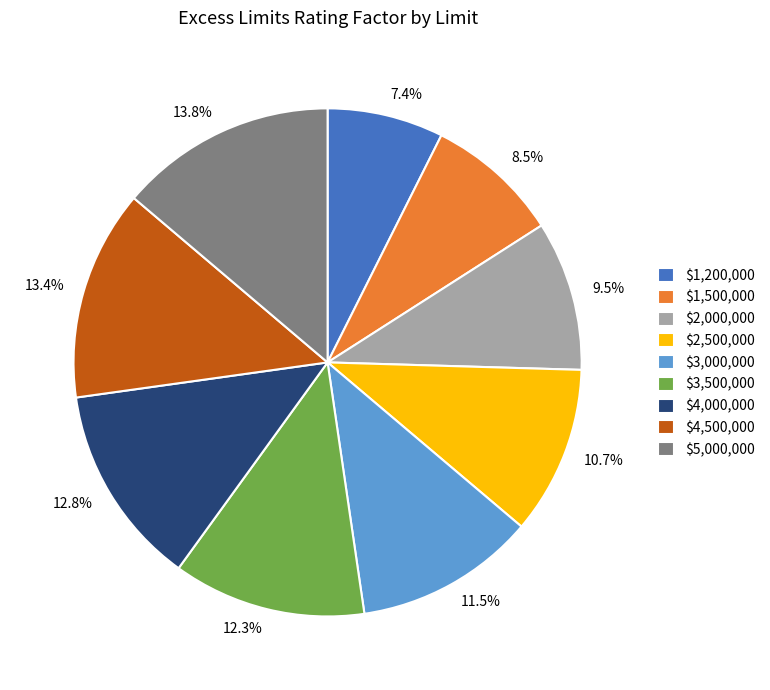

What is the smallest slice in the pie chart?

$1,200,000